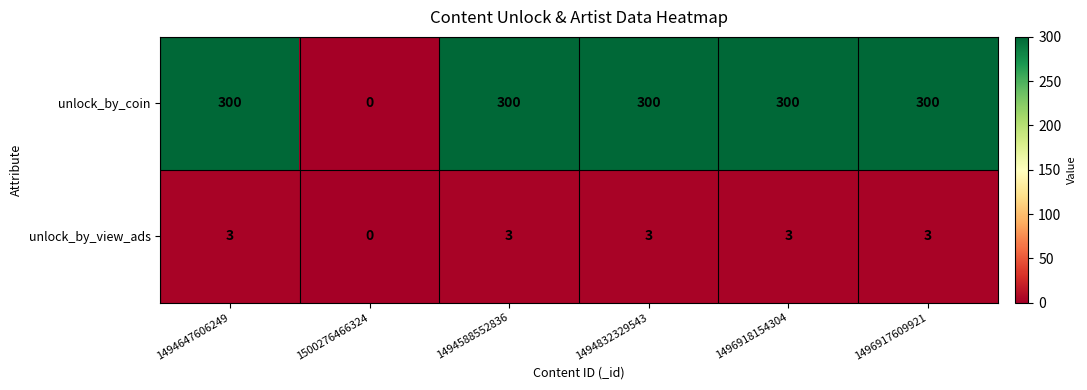

True or false: unlock_by_view_ads has a value of 5 at 1496918154304.

False